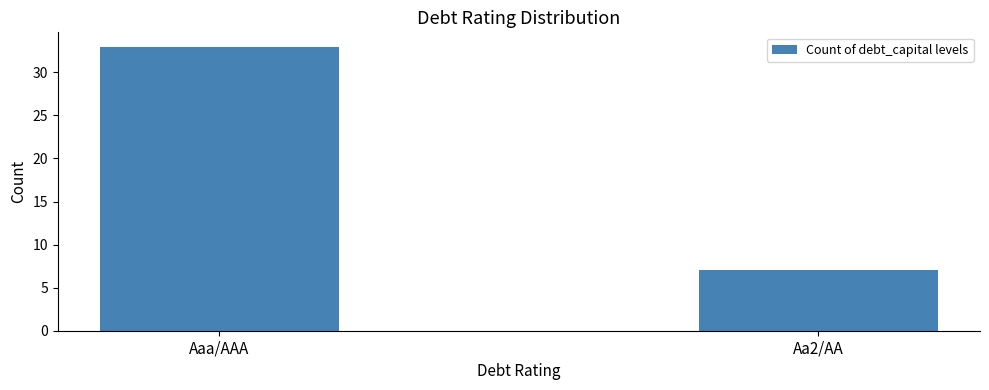

What is the change in value from Aaa/AAA to Aa2/AA?

-26